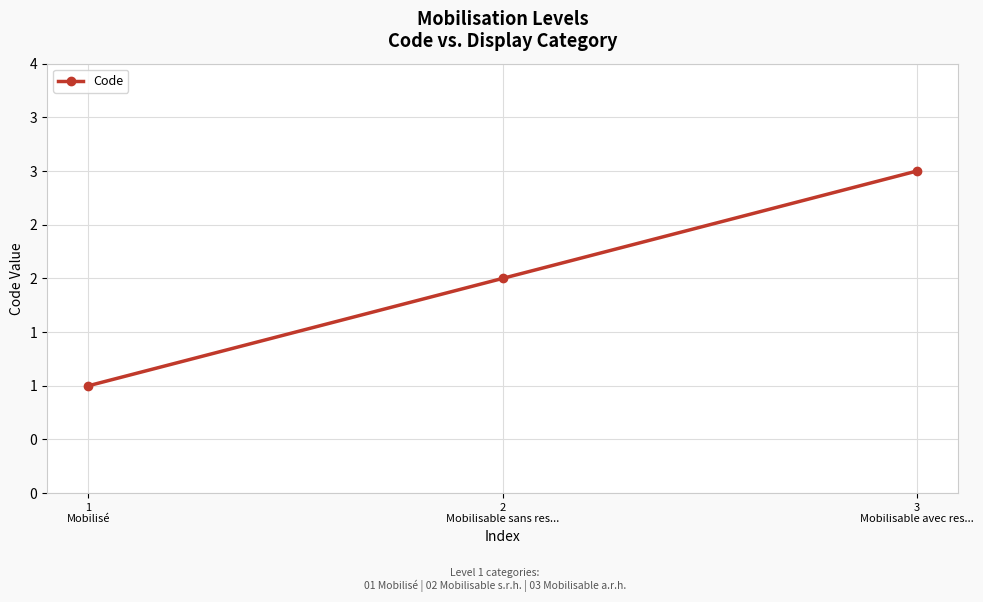

Is this an area chart (filled region under the line)?

No